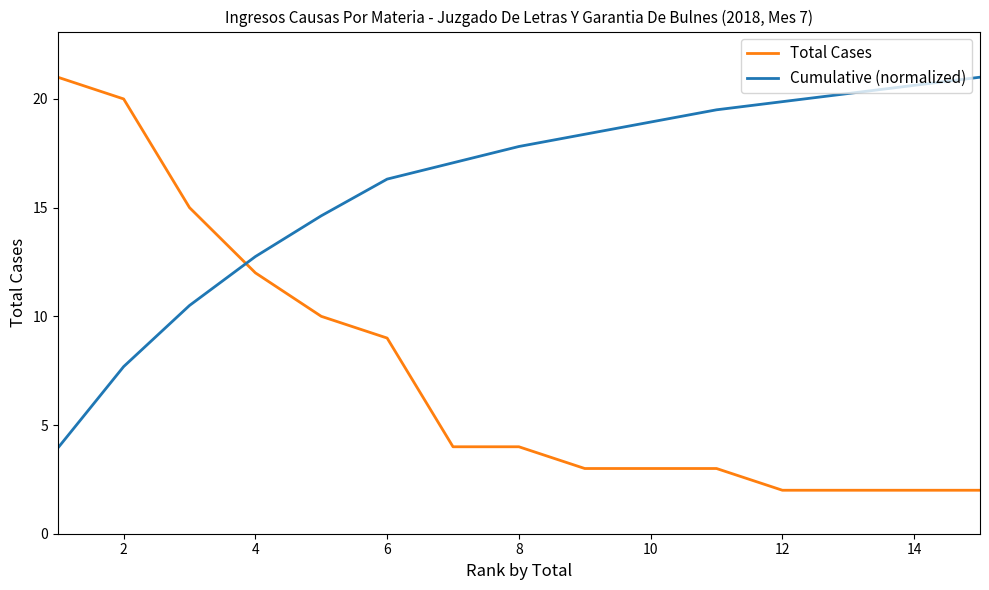

How many lines are shown in the chart?

2